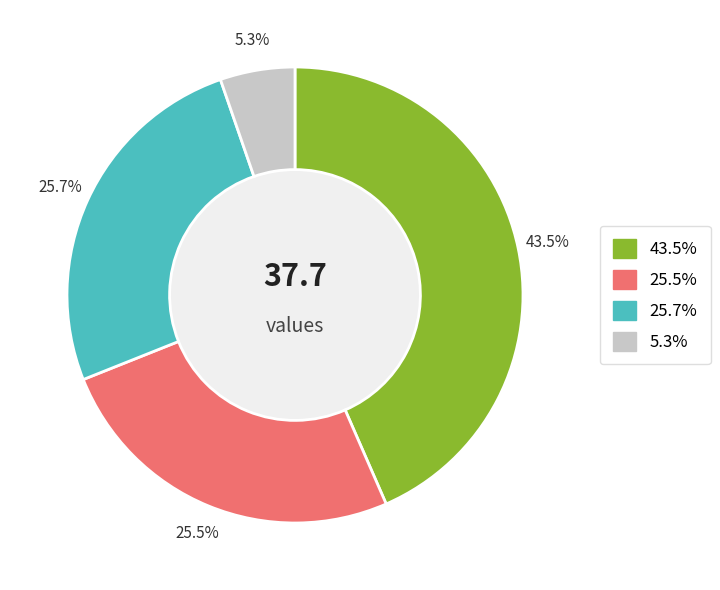

Is there any slice that represents more than half of the pie?

No